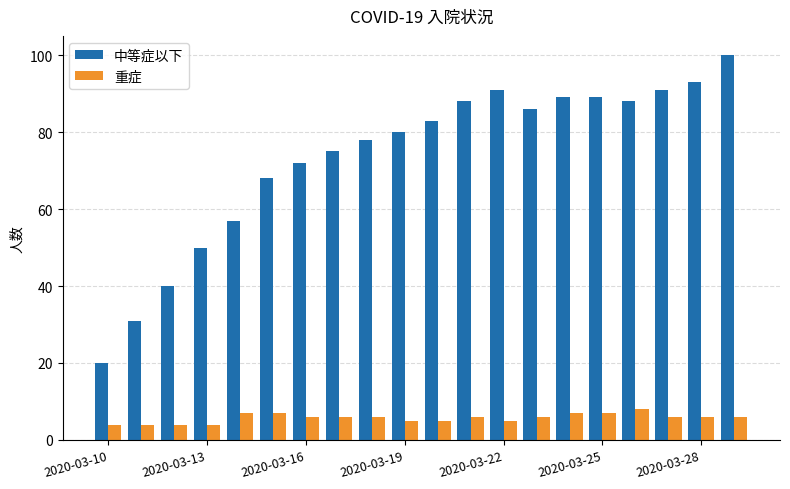

What is the highest value of the 中等症以下 series?

100